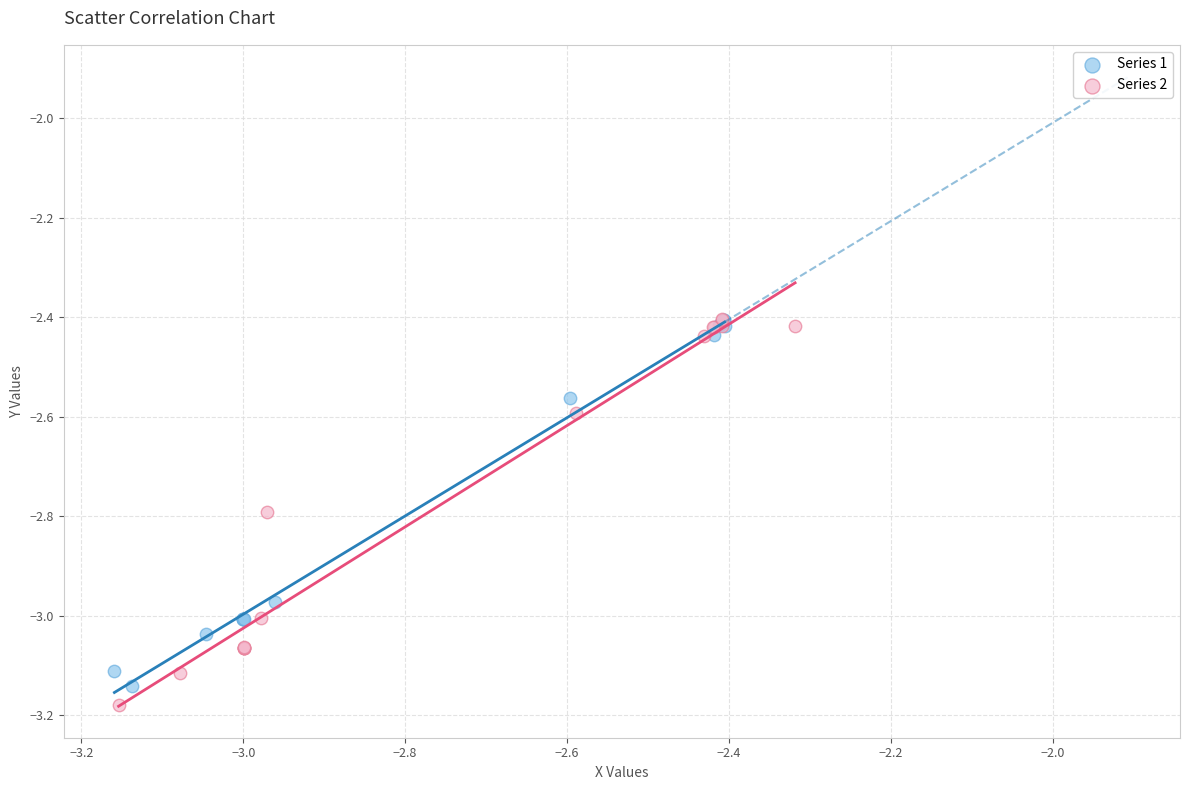

What are all the series names shown in the legend?

Series 1, Series 2